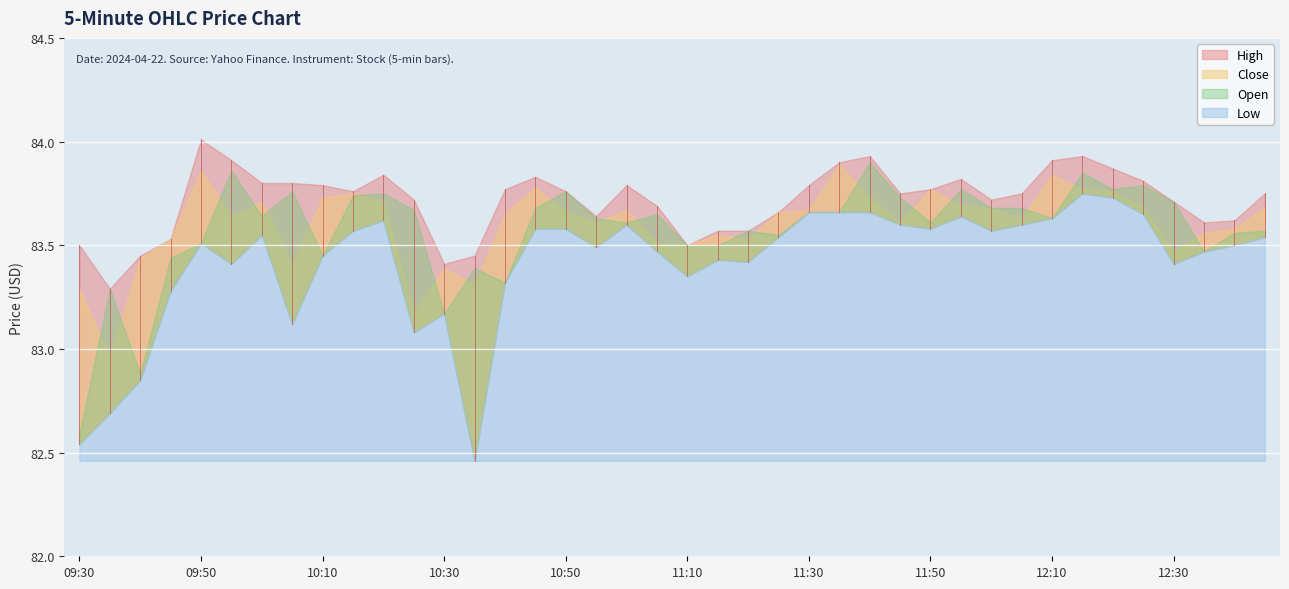

At how many categories does at least one series exceed 83?

40